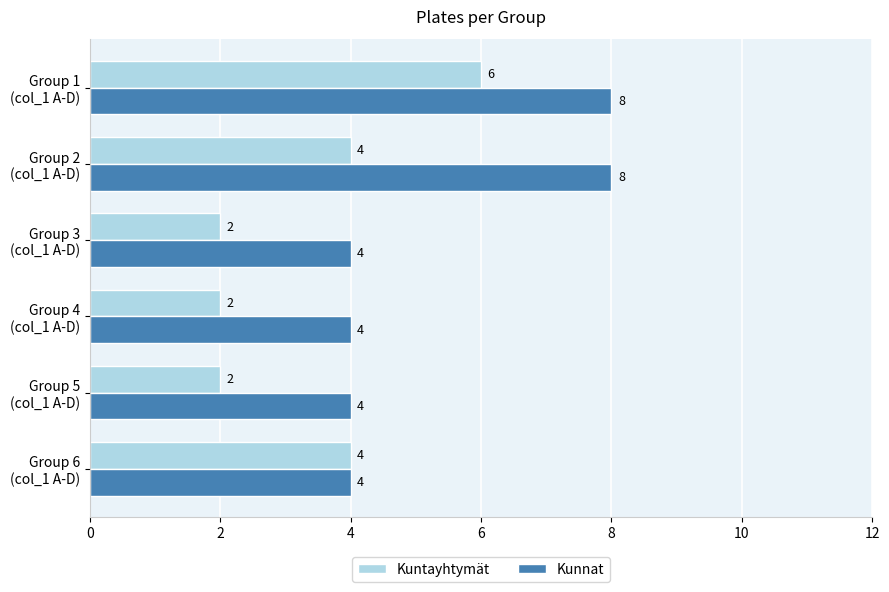

What is the lowest value of the Kunnat series?

4